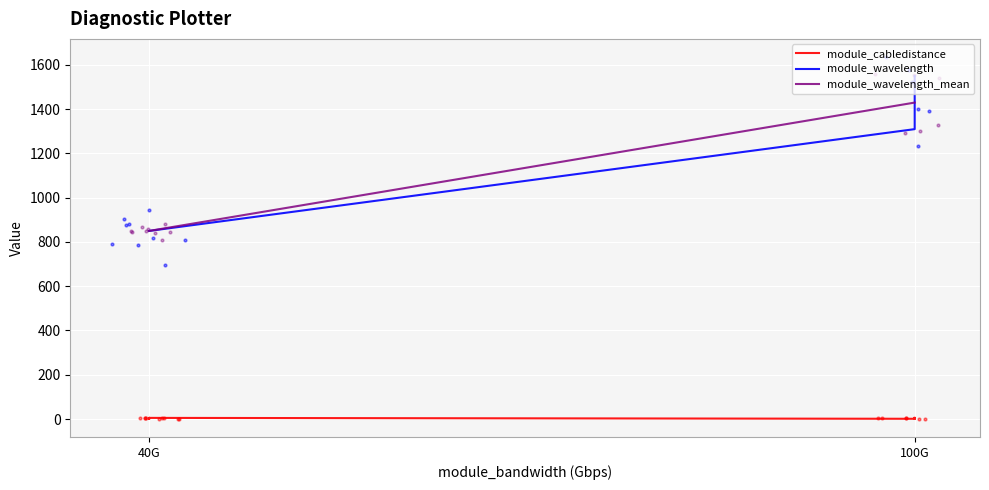

Which series contains the highest Y value?

module_wavelength